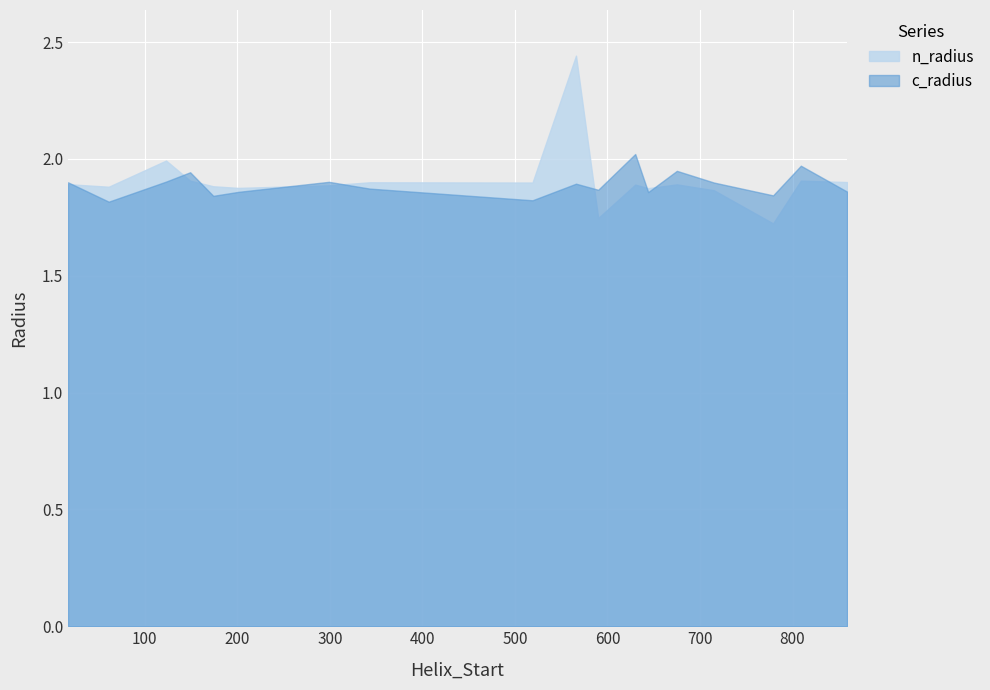

At which category is the sum across all series the highest?

566